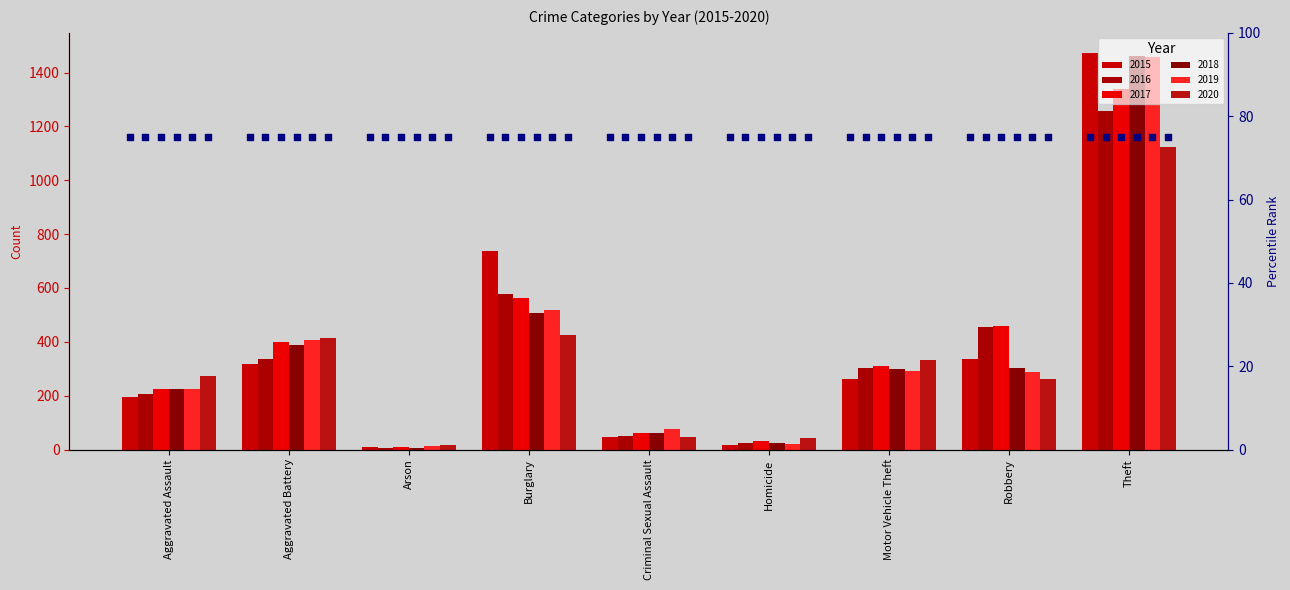

Which series has the largest Y range (max minus min)?

2015